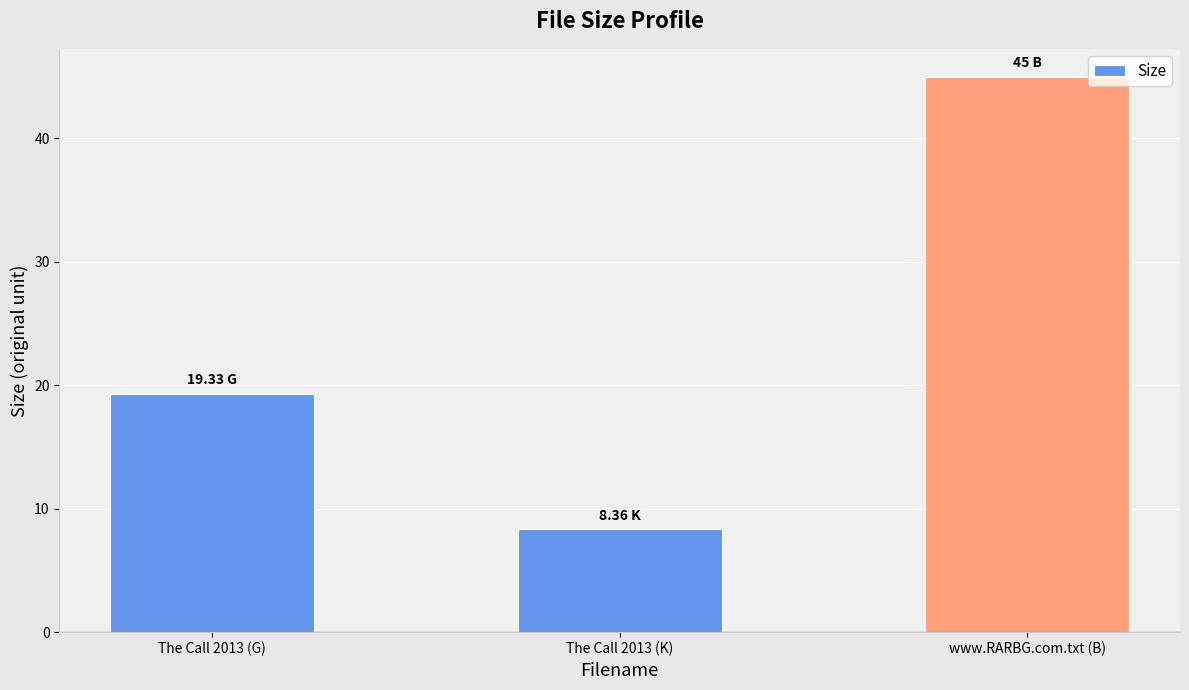

What is the sum of all values?

72.7